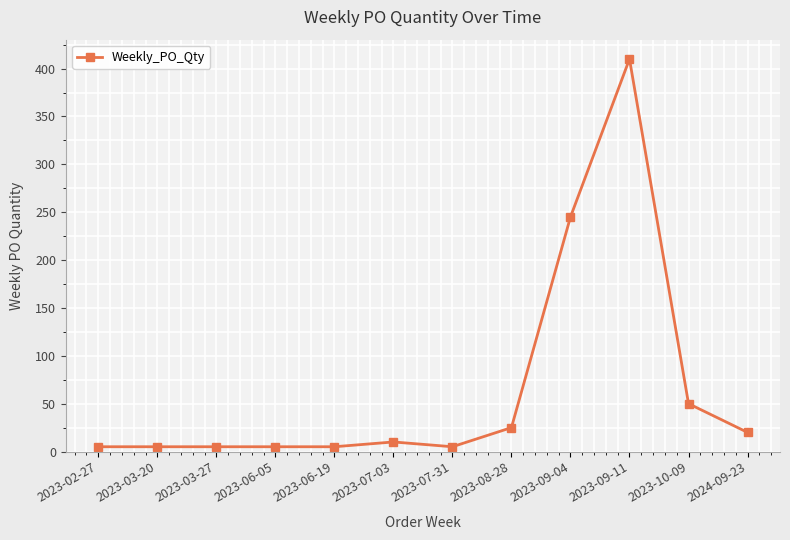

How many series are shown in this chart?

1